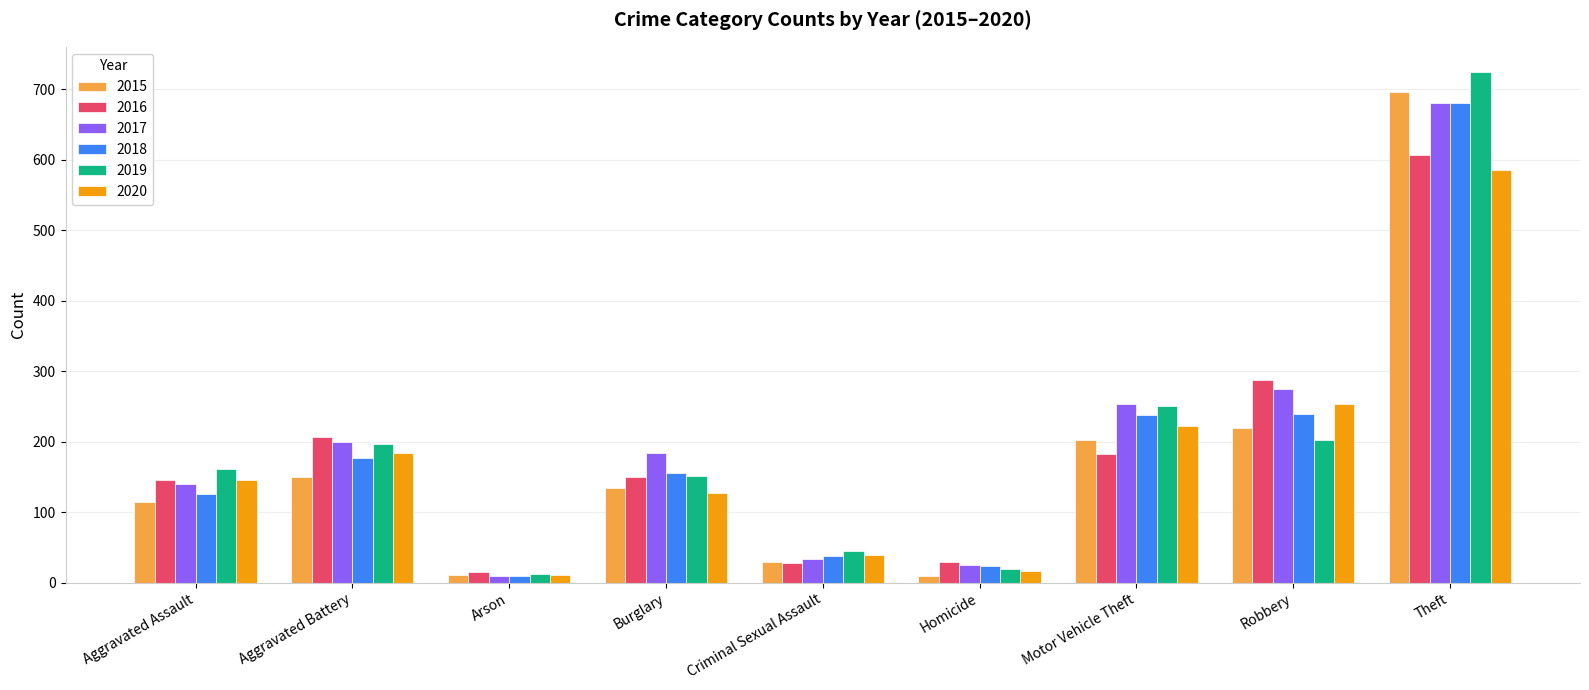

What is the average value of the 2015 series?

174